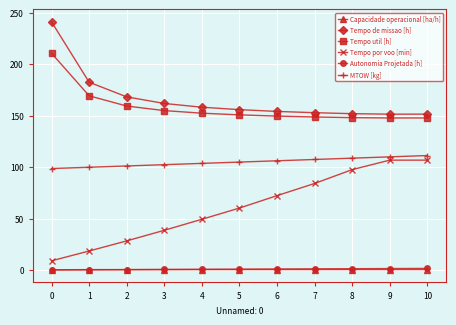

What is the value of the Tempo util [h] point at the 6th from the left?

150.8